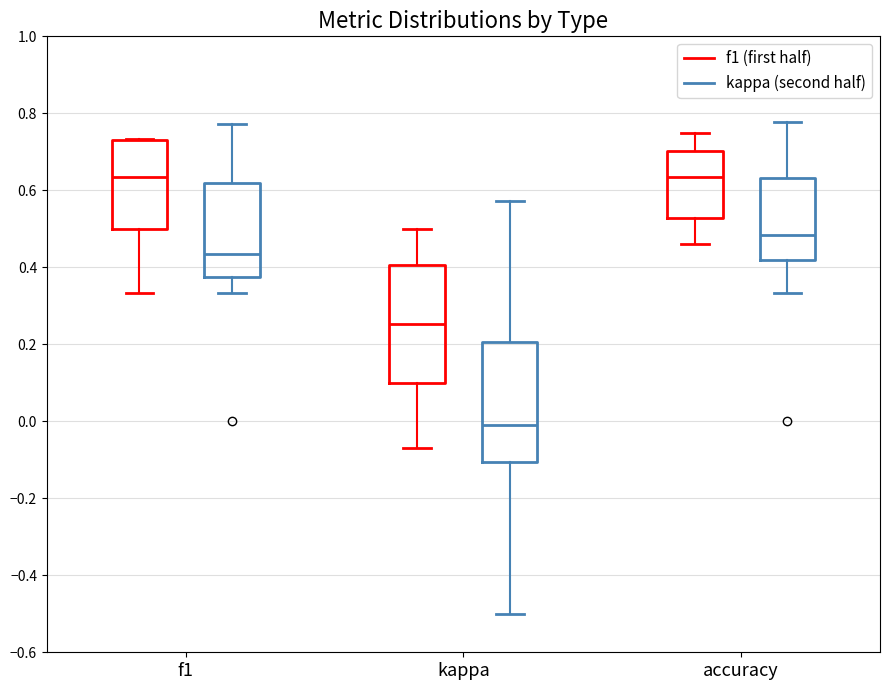

Reading left to right, transcribe this box plot: for each box, give where its median line is, the range the box spans, and where its two whiskers end, as read against the y-axis. The values are not printed on the chart, so give them approximately, as read against the axis.

f1 (f1 (first half)): median 0.64, box 0.50 to 0.72, whiskers 0.34 to 0.74
f1 (kappa (second half)): median 0.44, box 0.38 to 0.62, whiskers 0.34 to 0.78
kappa (f1 (first half)): median 0.26, box 0.10 to 0.40, whiskers -0.06 to 0.50
kappa (kappa (second half)): median 0.00, box -0.10 to 0.20, whiskers -0.50 to 0.58
accuracy (f1 (first half)): median 0.64, box 0.52 to 0.70, whiskers 0.46 to 0.76
accuracy (kappa (second half)): median 0.48, box 0.42 to 0.64, whiskers 0.34 to 0.78